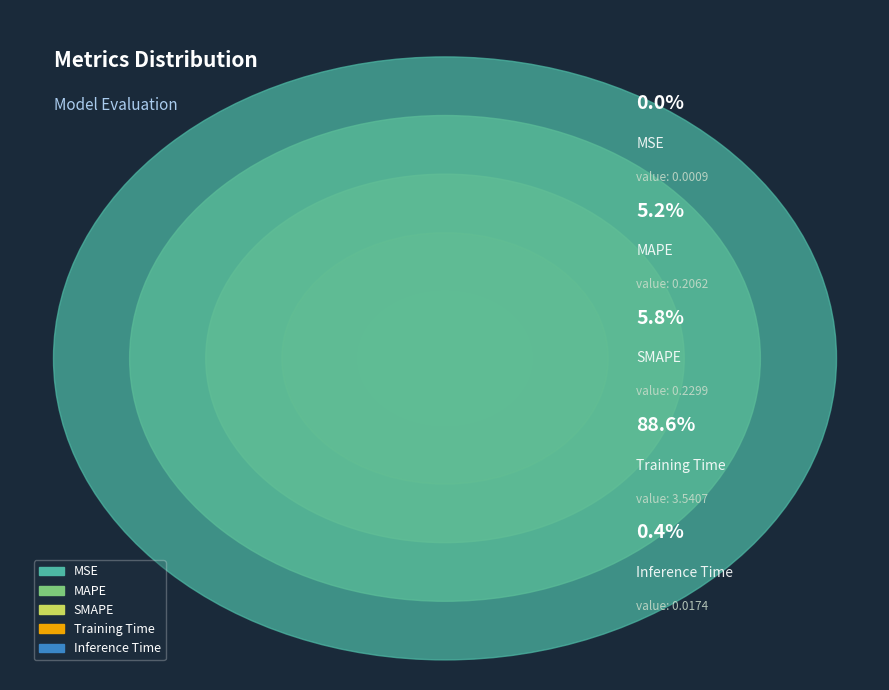

Is it true that Training Time is 89% of the pie?

True